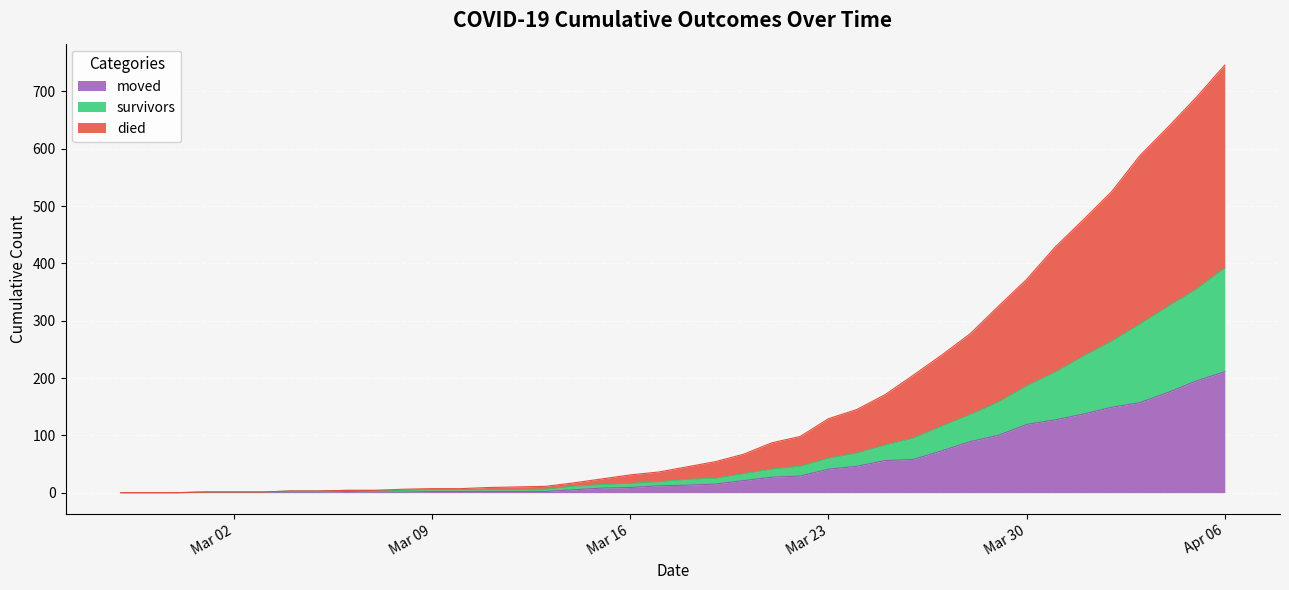

What is the difference between the moved values at 2020-03-01 and 2020-03-31?

126